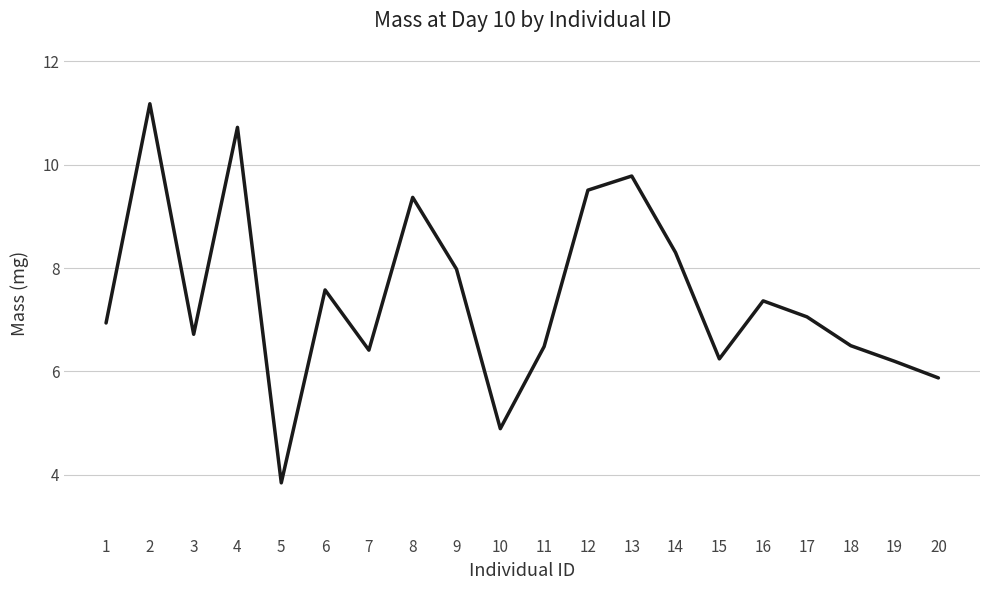

What is the sum of all values?

148.9